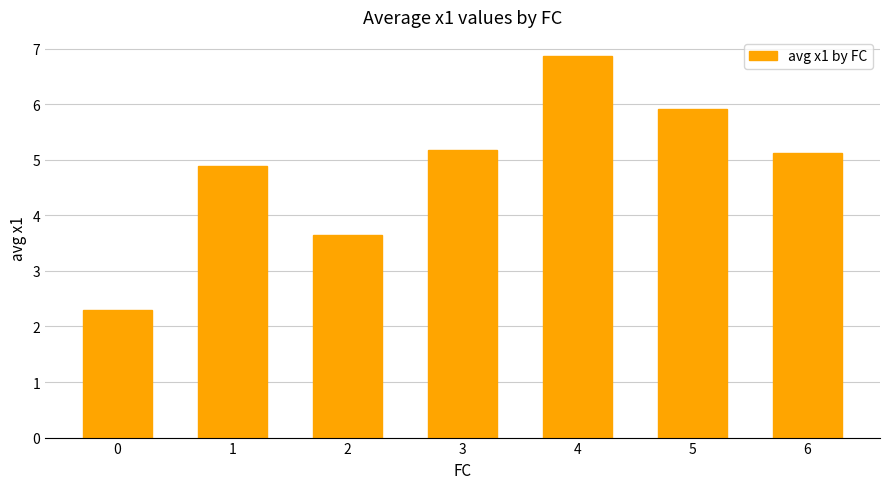

What is the value of the 6th bar from the left?

5.9